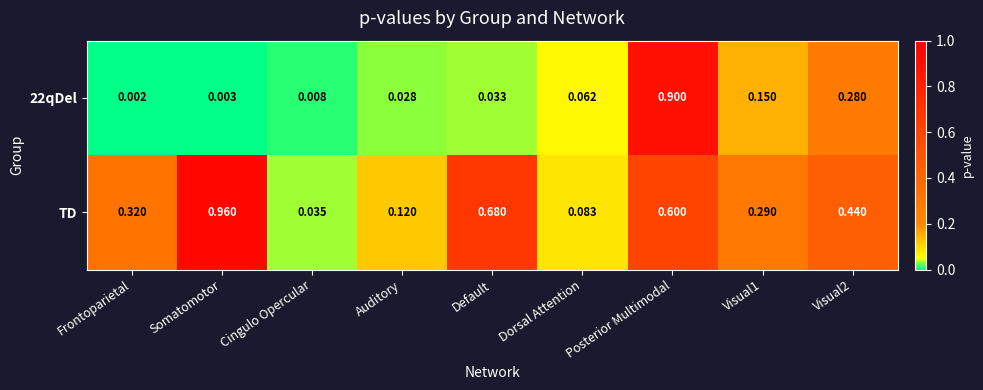

Is the value of 22qDel at Somatomotor greater than the value of TD at Default?

No